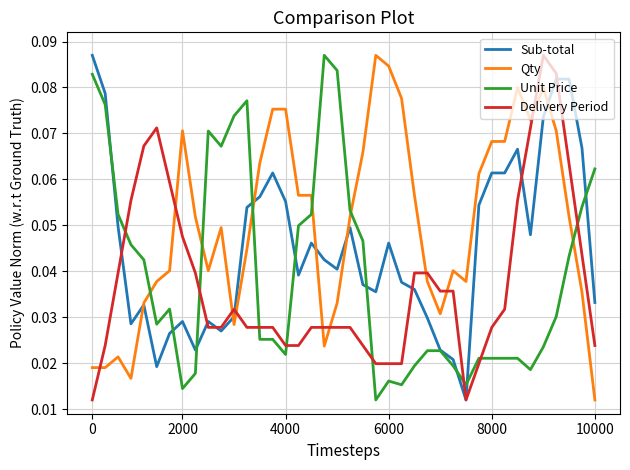

List the series in order of their overall mean, lowest first.

Delivery Period, Unit Price, Sub-total, Qty